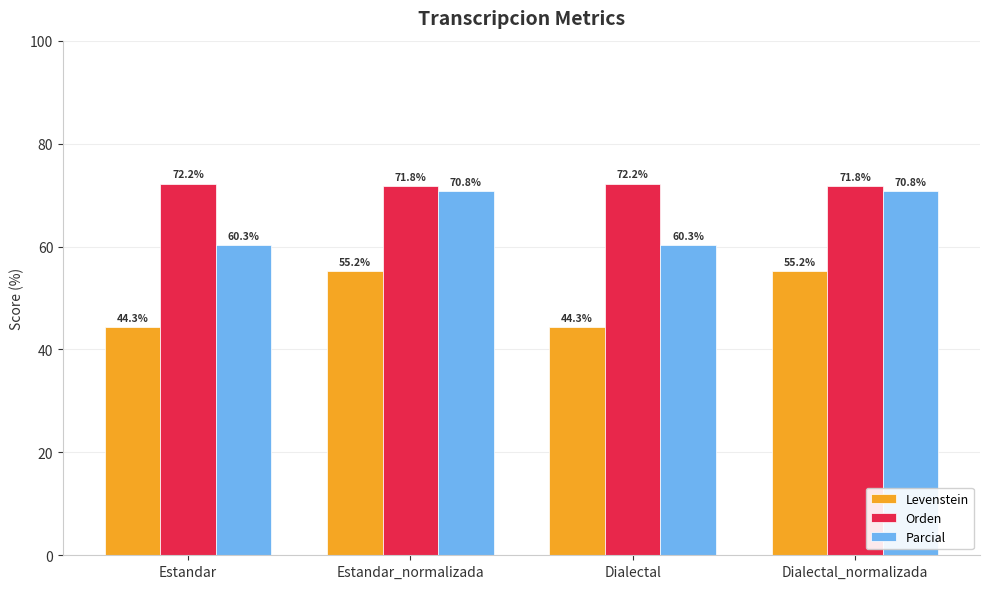

Count the Orden values in the range 71 to 72.

2